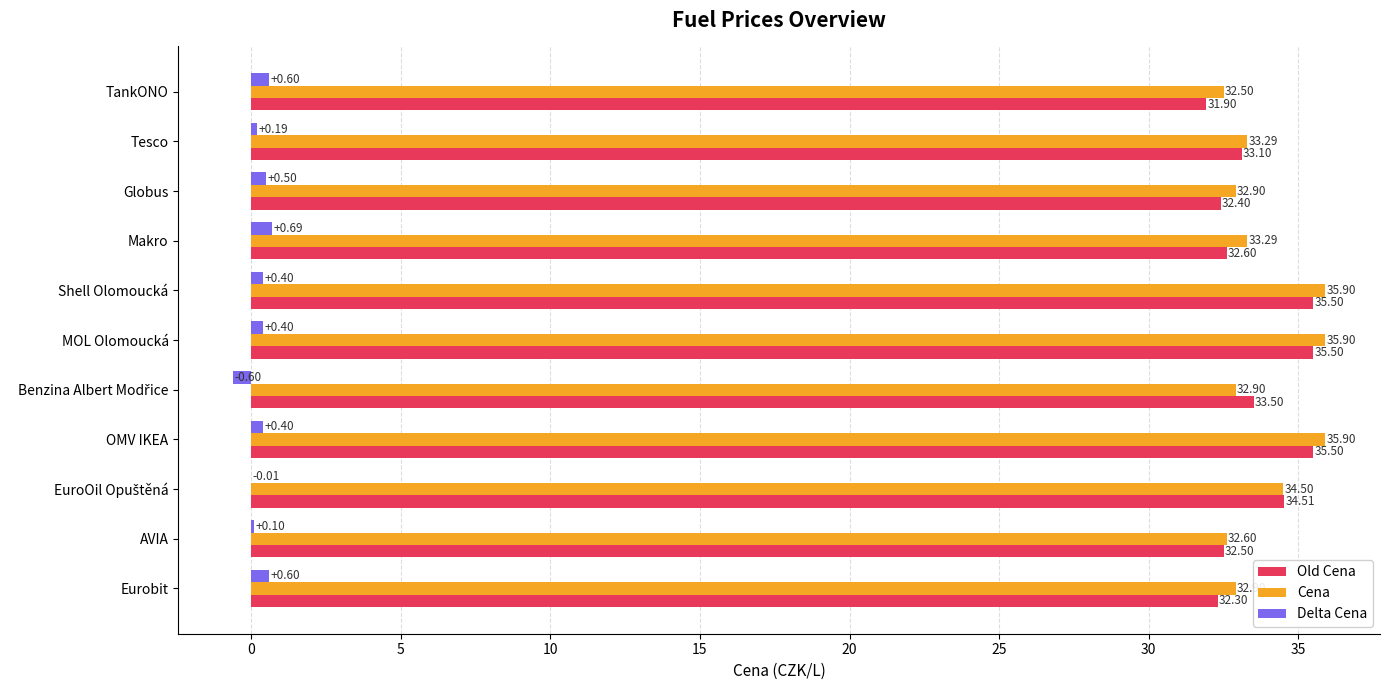

Which series has the largest total across all categories?

Cena